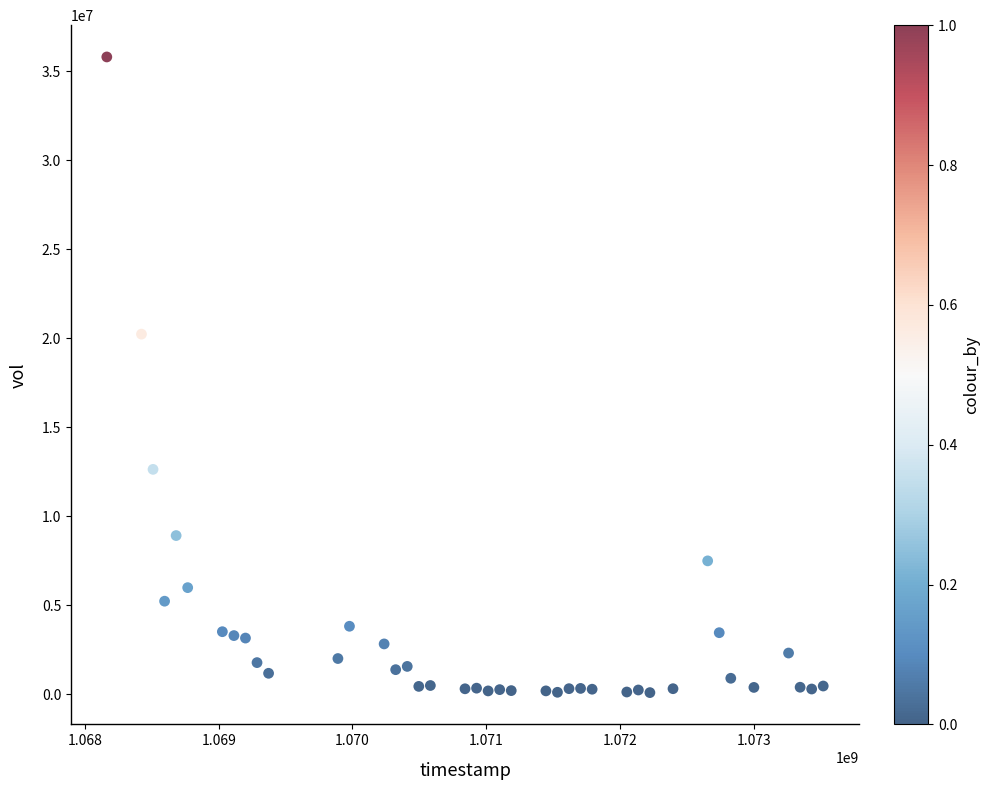

What Y value in the scatter plot is closest to 17947441?

20230731